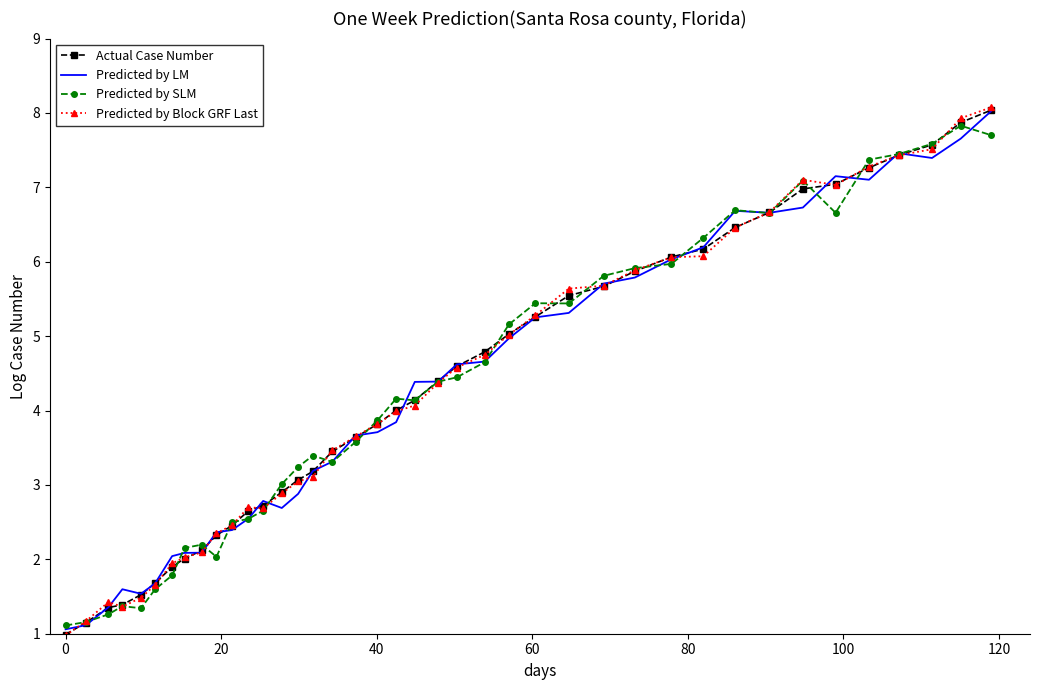

What is the highest value of the Predicted by Block GRF Last series?

8.1